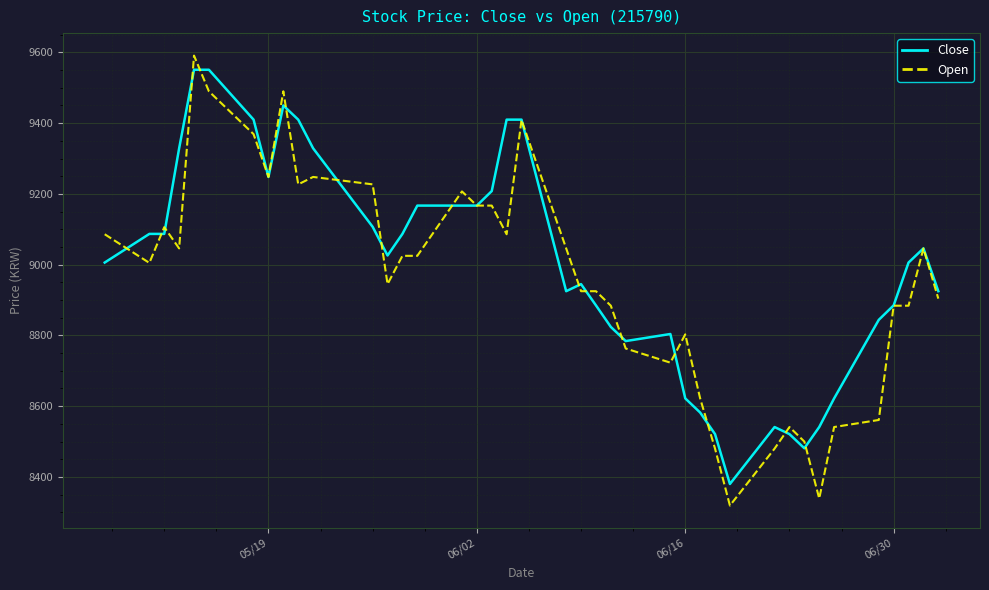

Reading left to right, extract all data points from this chart.

Close: 9006	9087	9087	9329	9551	9551	9410	9248	9450	9410	9329	9107	9026	9087	9167	9167	9167	9208	9410	9410	8925	8945	8885	8824	8784	8804	8622	8582	8521	8380	8541	8521	8481	8541	8622	8844	8885	9006	9046	8925
Open: 9086	9005	9106	9046	9591	9490	9369	9248	9490	9227	9248	9227	8945	9025	9025	9207	9167	9167	9086	9409	9046	8925	8925	8884	8763	8723	8803	8622	8480	8319	8480	8541	8500	8339	8541	8561	8884	8884	9046	8904